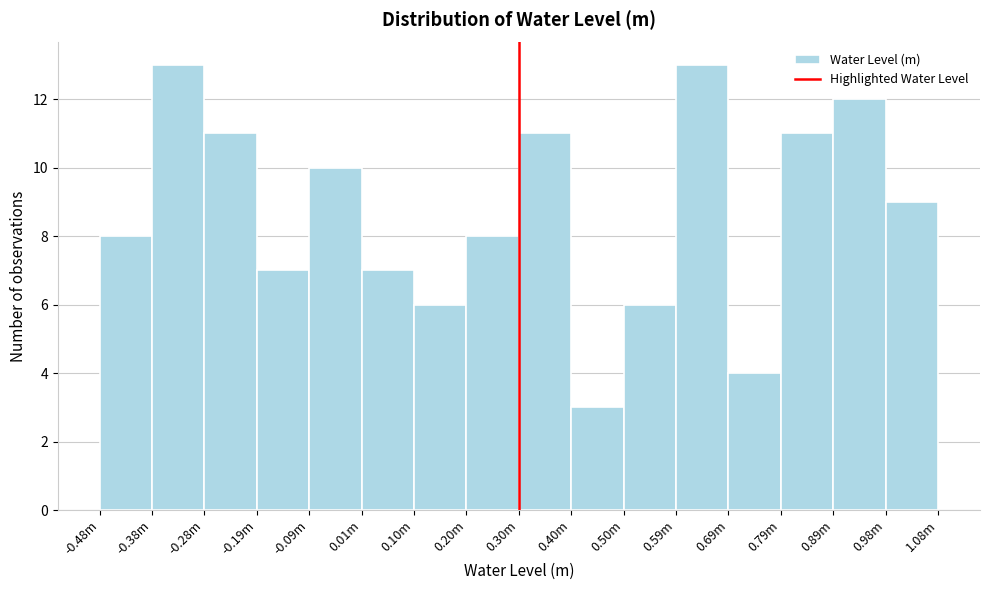

Reading left to right, what are all the values shown in this chart?

-0.48m=8	-0.38m=13	-0.28m=11	-0.19m=7	-0.09m=10	0.01m=7	0.10m=6	0.20m=8	0.30m=11	0.40m=3	0.50m=6	0.59m=13	0.69m=4	0.79m=11	0.89m=12	0.98m=9